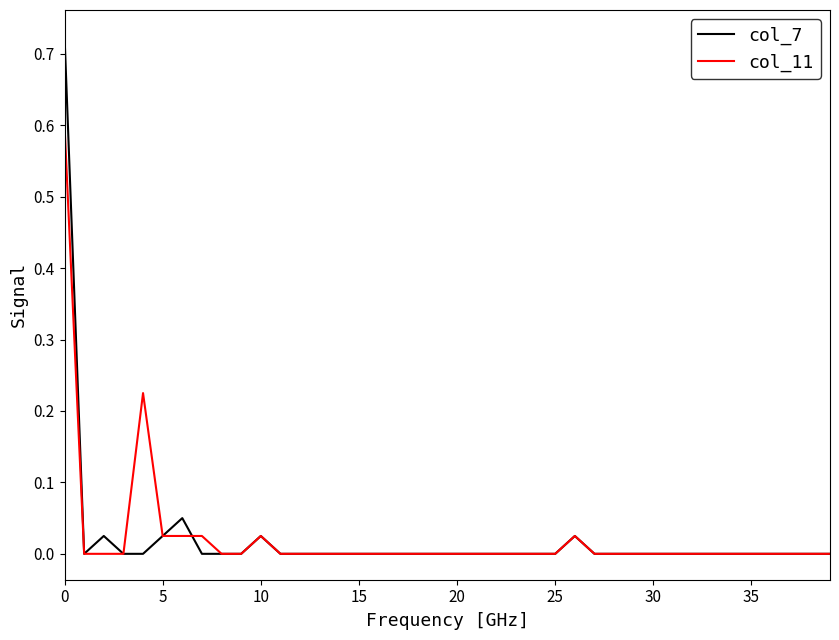

List the series in order of their peak value, highest first.

col_7, col_11